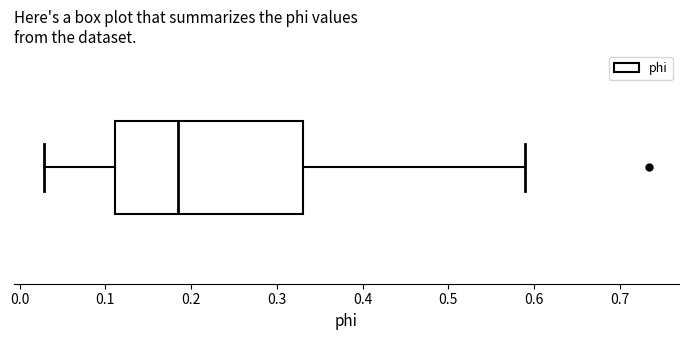

Read this box plot against the x-axis: the position of the median line, the range covered by the box, and the ends of both whiskers. The values are not printed on the chart, so give them approximately, as read against the axis.

median 0.18, box 0.11 to 0.33, whiskers 0.03 to 0.59